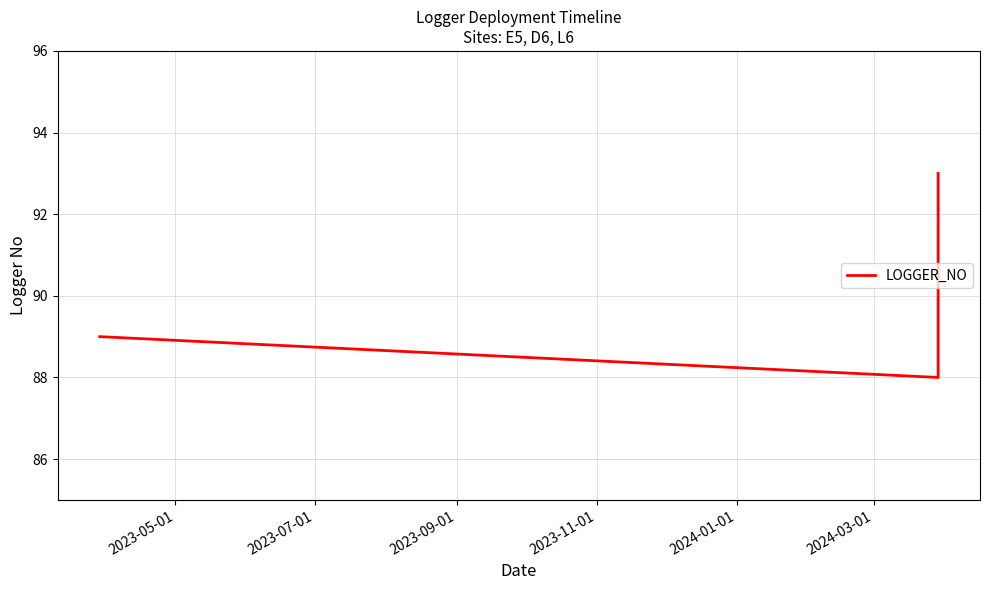

What is the value of the 2nd point from the left?

88